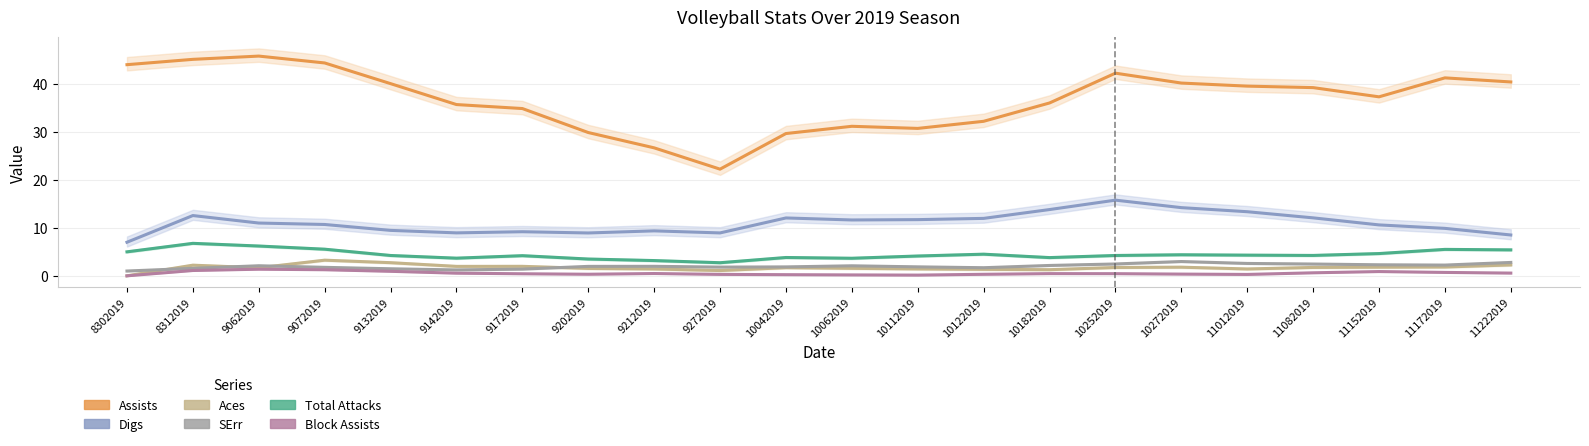

Rank the categories by Total Attacks value from highest to lowest.

8312019, 9062019, 9072019, 11172019, 11222019, 8302019, 11152019, 10122019, 10272019, 11012019, 11082019, 9132019, 10252019, 9172019, 10112019, 10042019, 10182019, 9142019, 10062019, 9202019, 9212019, 9272019